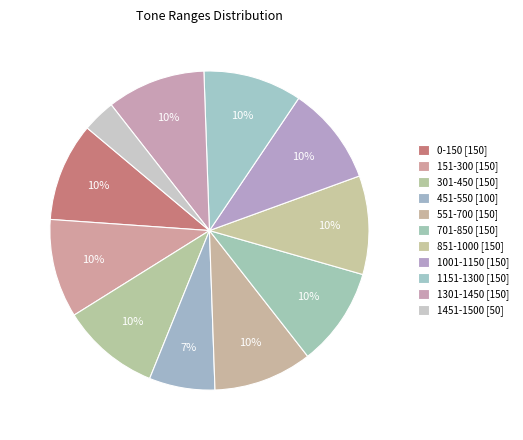

Is there any slice that represents more than half of the pie?

No